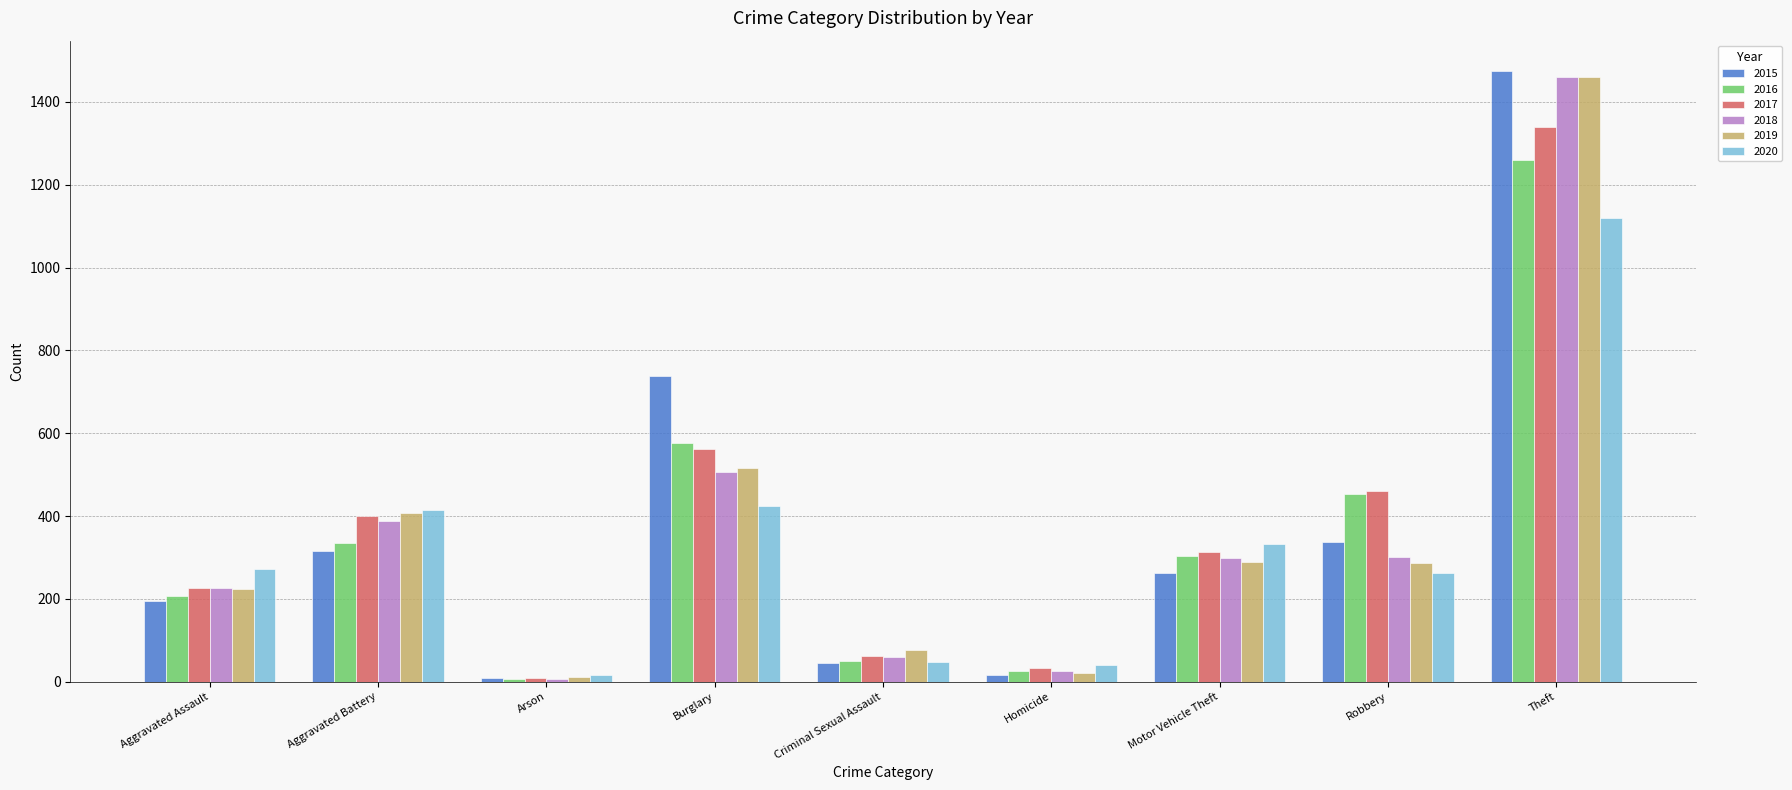

What is the total value across all series at Criminal Sexual Assault?

343